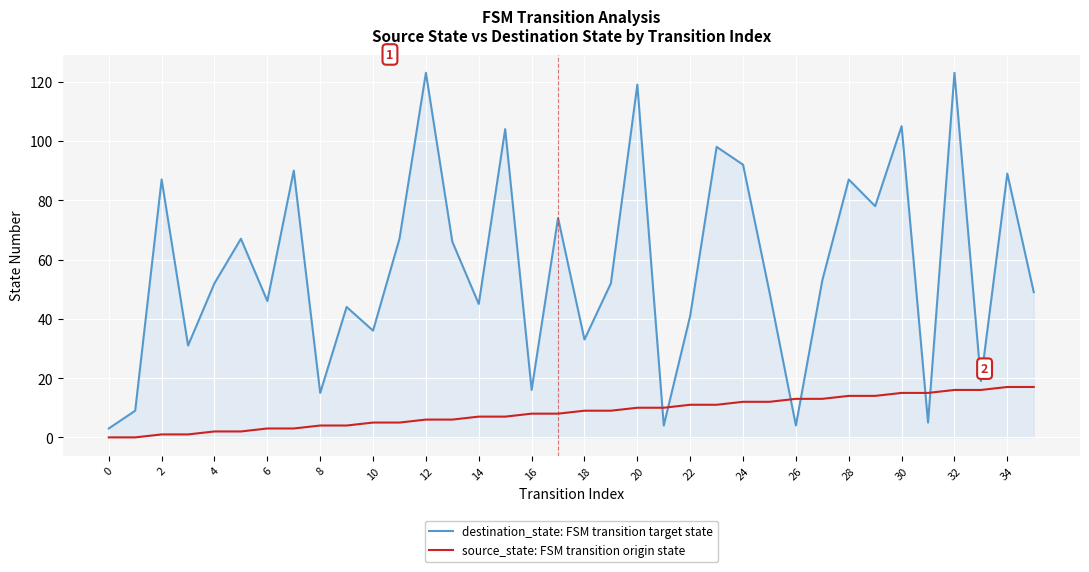

What is the maximum value shown in the chart?

123